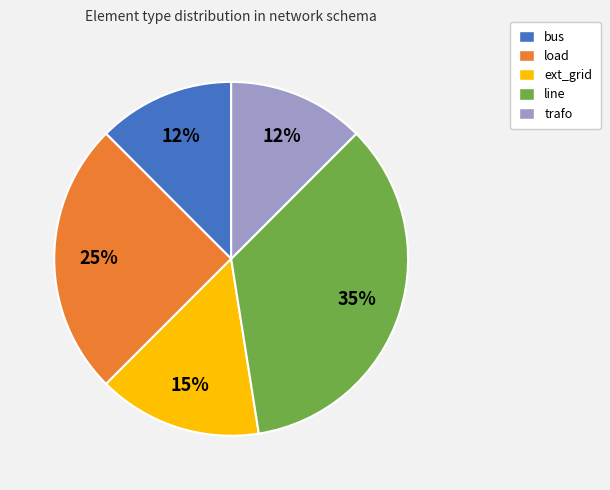

What percentage is the load slice, to the nearest percent?

25%